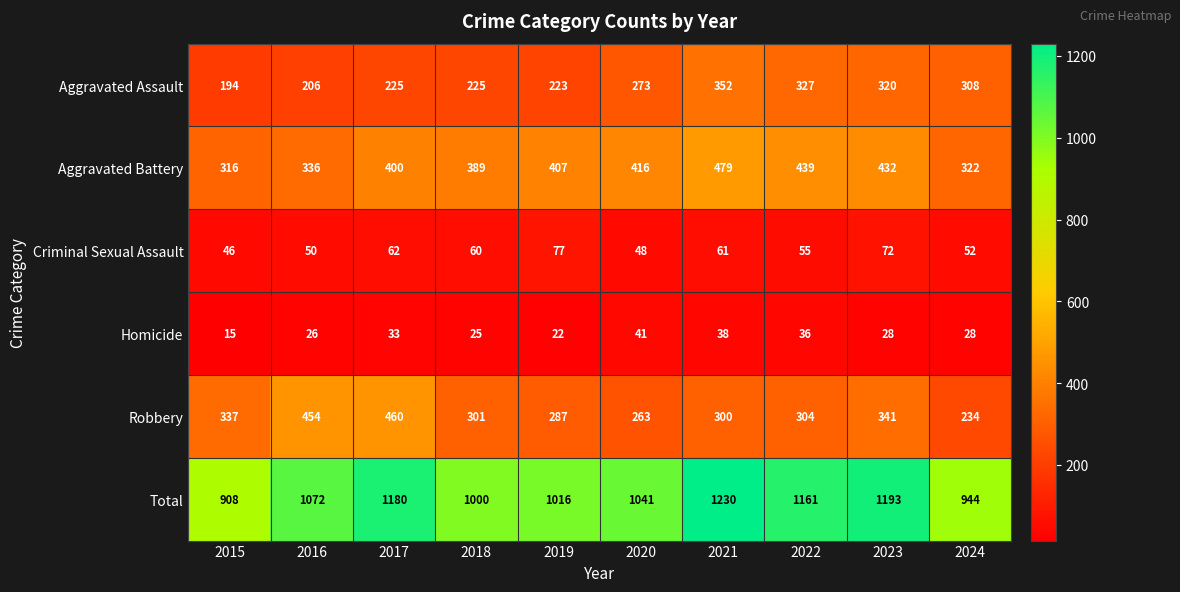

Which series changed the most between 2015 and 2018?

Total